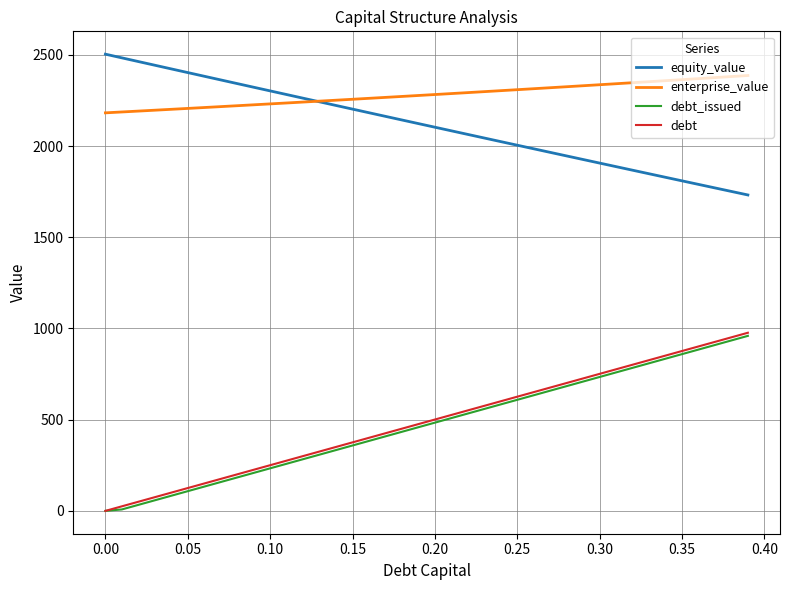

What is the highest value of the equity_value series?

2504.0